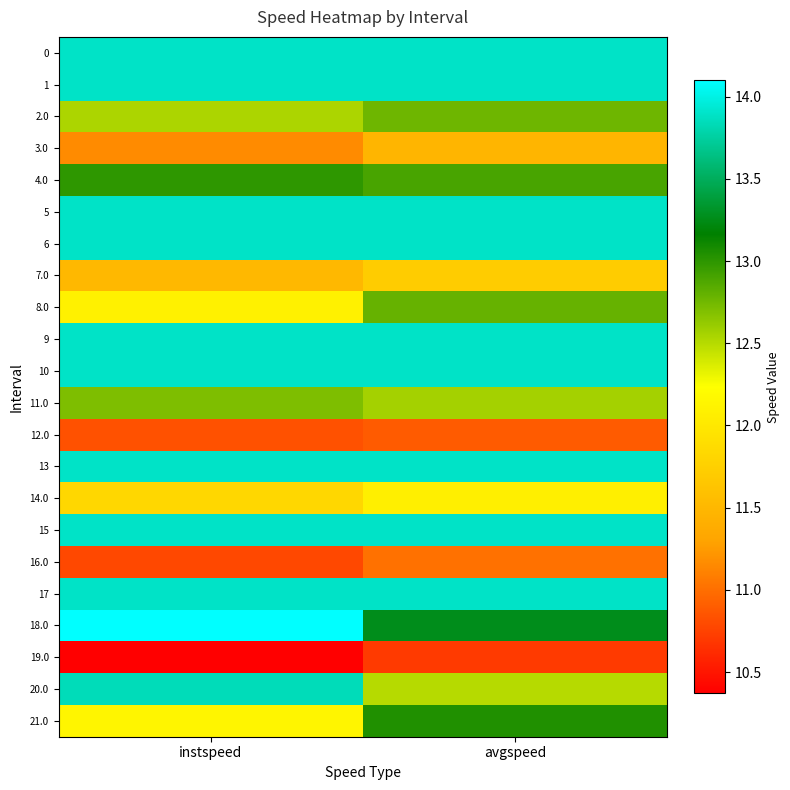

How many data points does each series have?

2